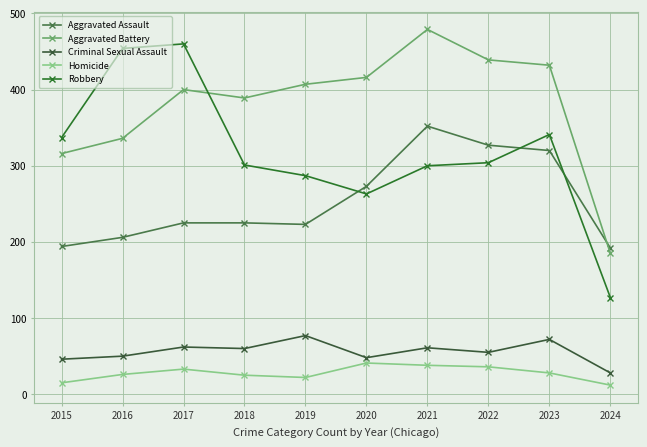

In Homicide, how many points are higher than both neighbors (excluding endpoints)?

2